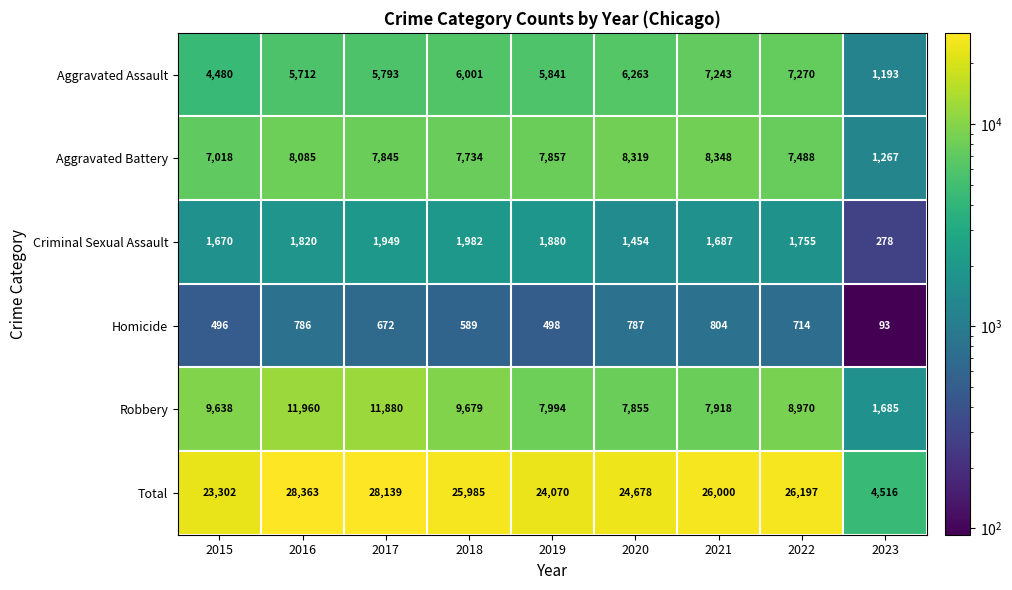

Between 2017 and 2019, which series saw the biggest shift?

Total